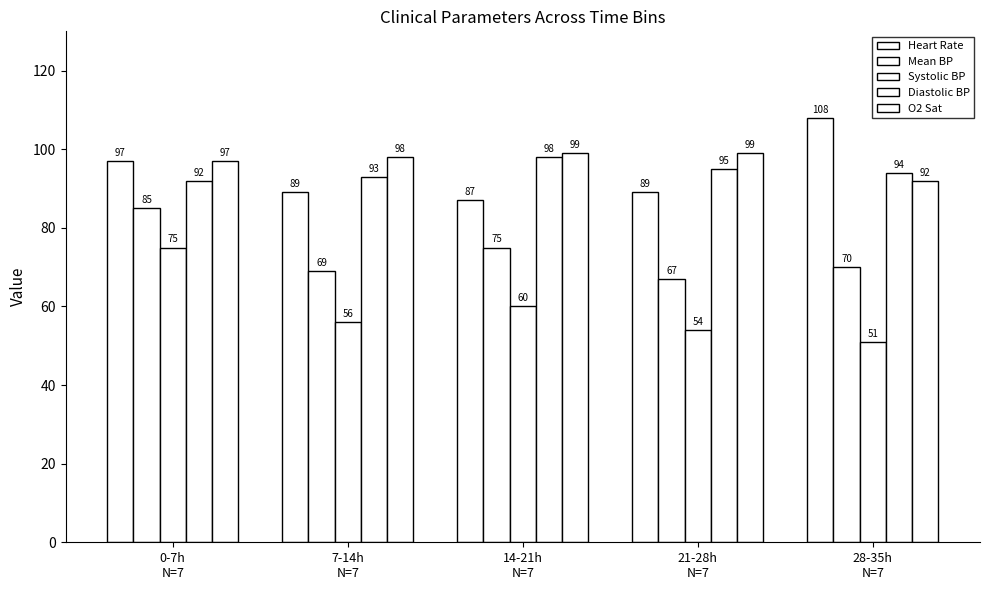

Reading left to right, what are all the values shown in this chart?

Heart Rate: 97	89	87	89	108
Mean BP: 85	69	75	67	70
Systolic BP: 75	56	60	54	51
Diastolic BP: 92	93	98	95	94
O2 Sat: 97	98	99	99	92